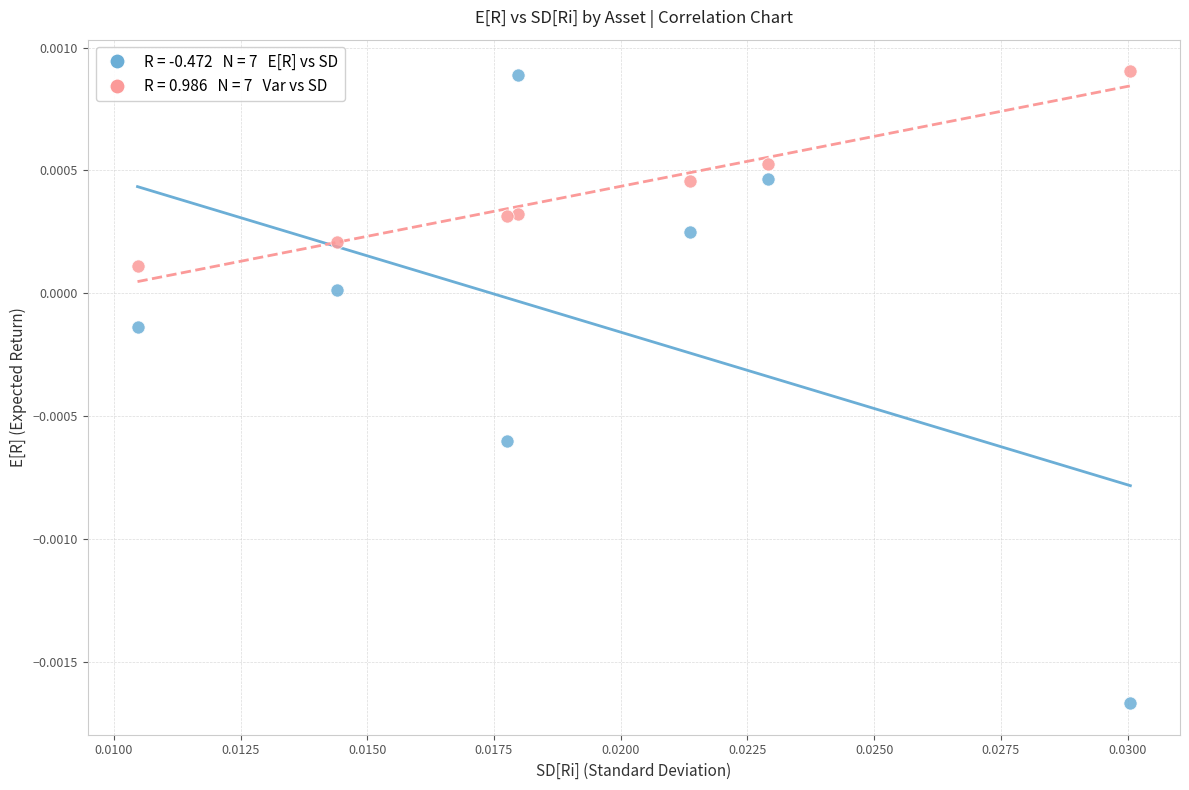

How many points are shown in the scatter plot?

14